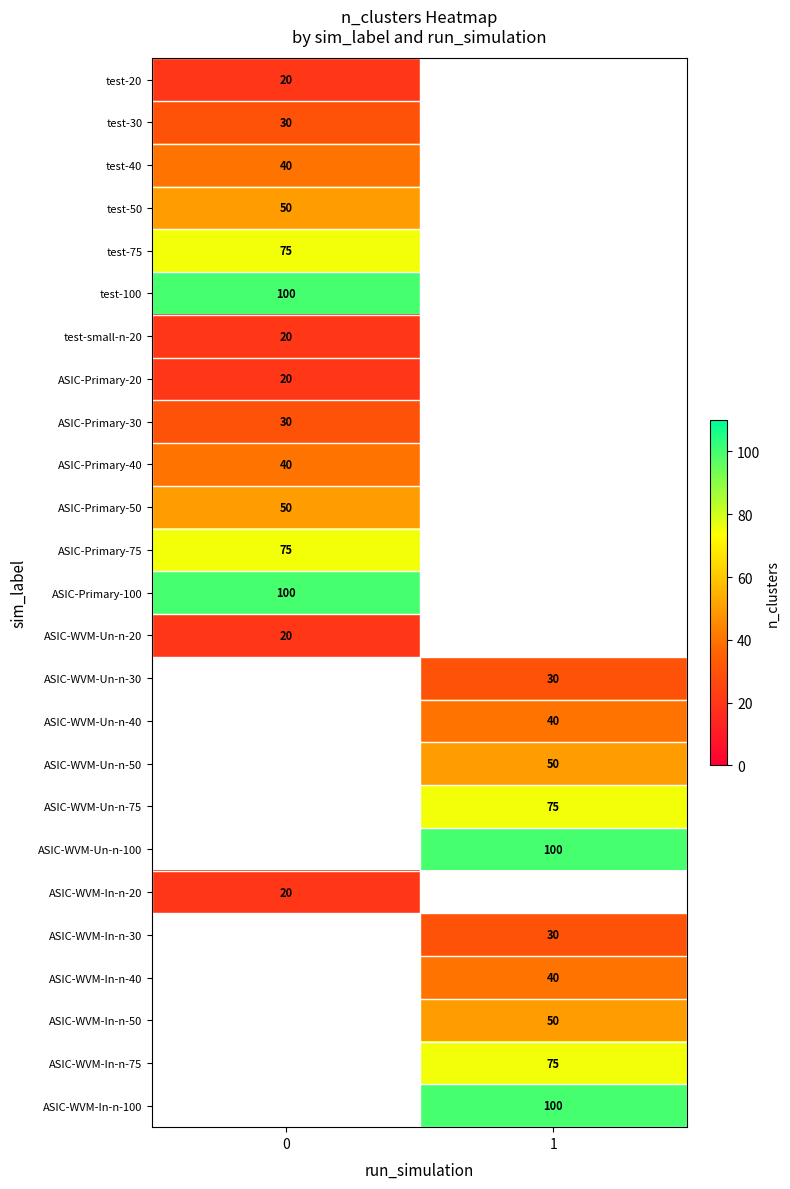

What is the smallest value displayed?

20.0